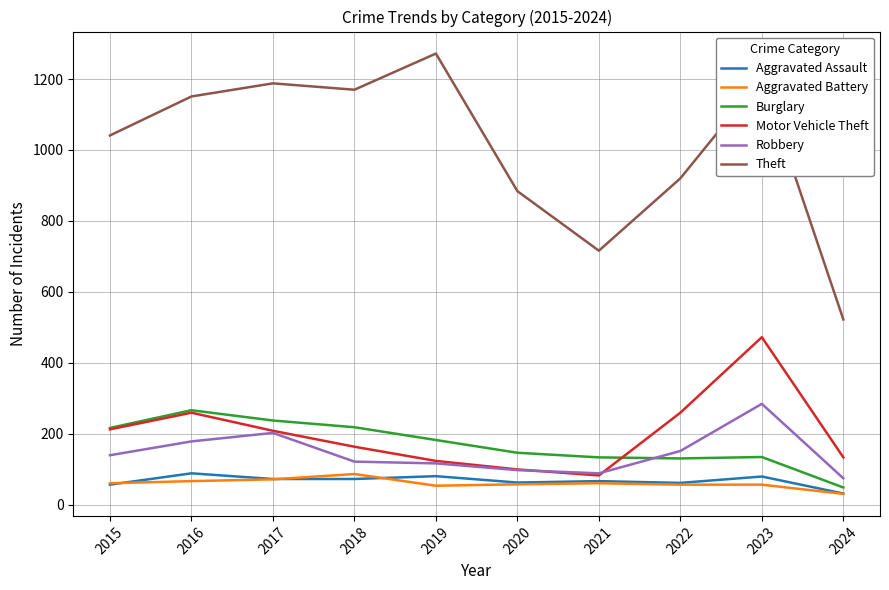

The Robbery series shows 64 at 2015. True or false?

False